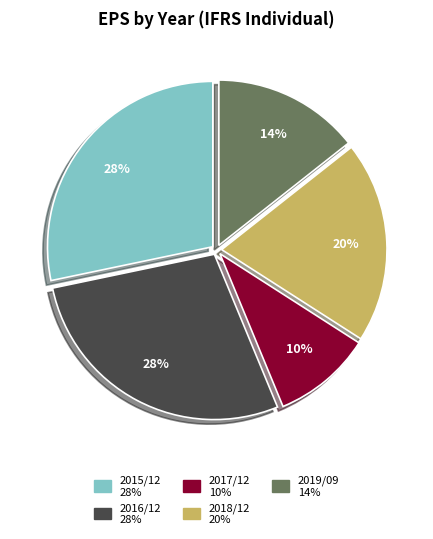

What is the smallest slice in the pie chart?

2017/12